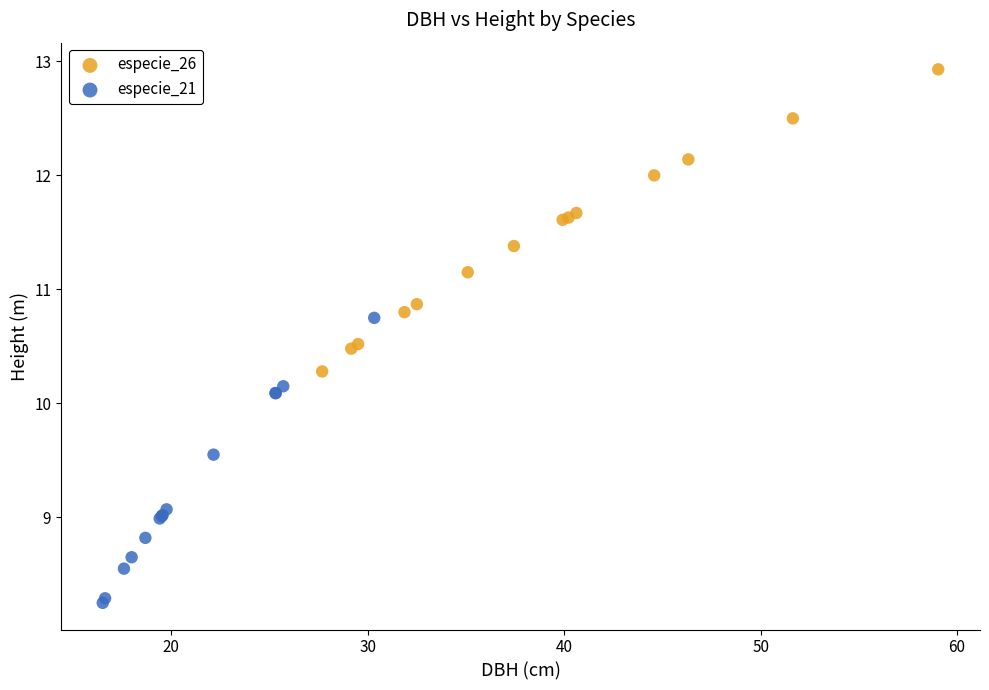

Which series reaches the maximum Y coordinate?

especie_26